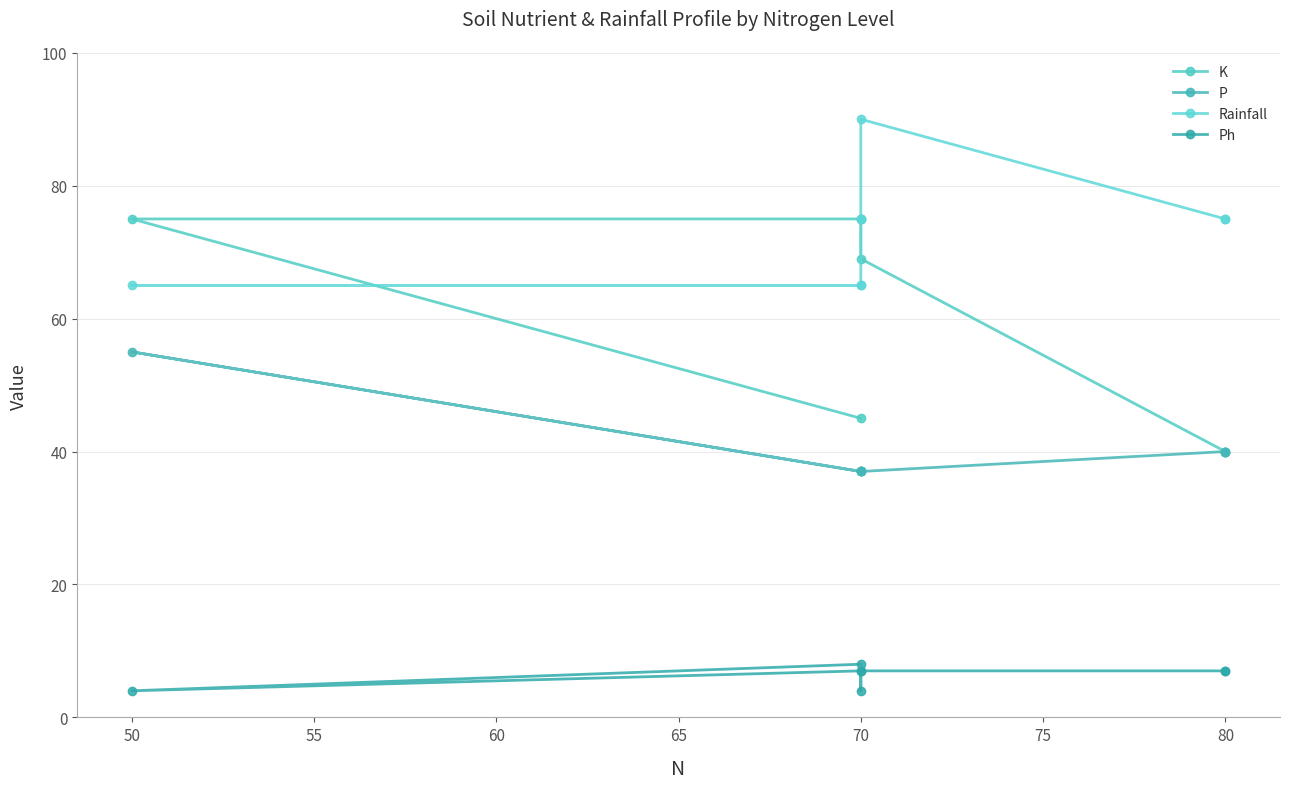

List the series in order of their peak value, highest first.

Rainfall, K, P, Ph